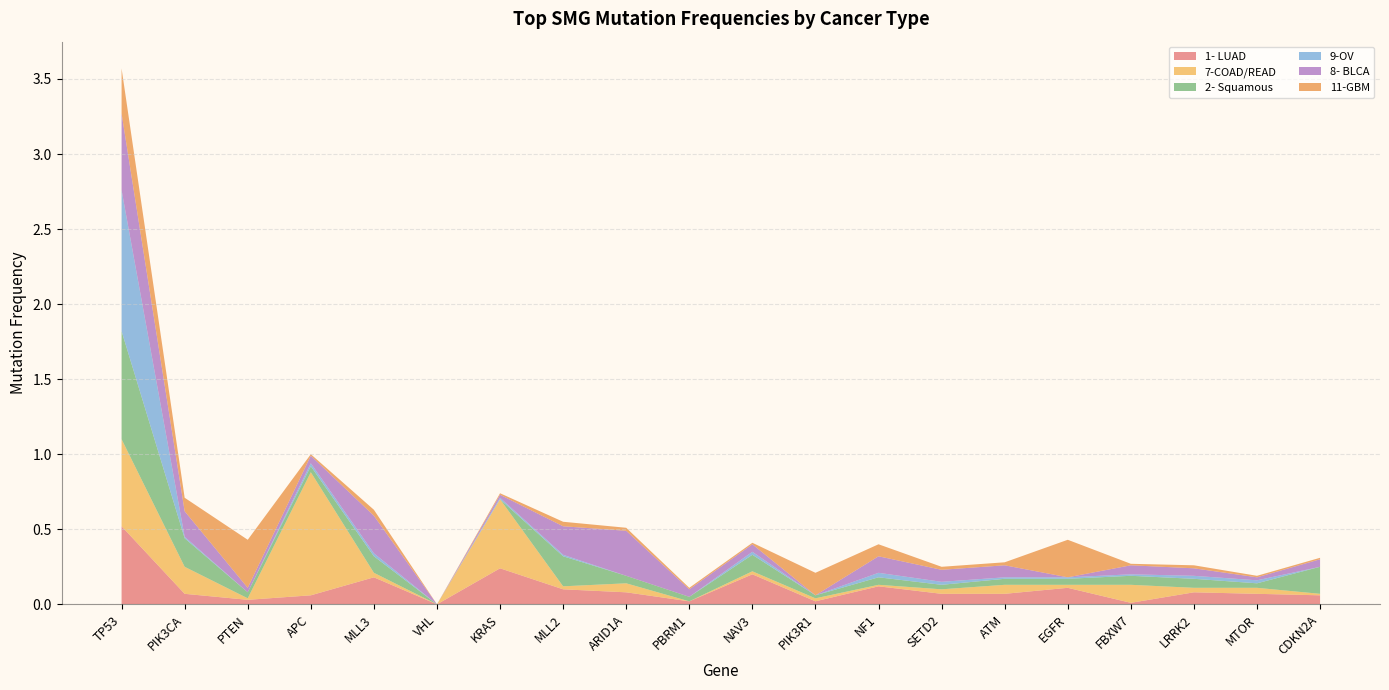

Reading right to left, what are all the values shown in this chart?

1- LUAD: CDKN2A=0.1	MTOR=0.1	LRRK2=0.1	FBXW7=0.0	EGFR=0.1	ATM=0.1	SETD2=0.1	NF1=0.1	PIK3R1=0.0	NAV3=0.2	PBRM1=0.0	ARID1A=0.1	MLL2=0.1	KRAS=0.2	VHL=0.0	MLL3=0.2	APC=0.1	PTEN=0.0	PIK3CA=0.1	TP53=0.5
7-COAD/READ: CDKN2A=0.0	MTOR=0.0	LRRK2=0.0	FBXW7=0.1	EGFR=0.0	ATM=0.1	SETD2=0.0	NF1=0.0	PIK3R1=0.0	NAV3=0.0	PBRM1=0.0	ARID1A=0.1	MLL2=0.0	KRAS=0.5	VHL=0.0	MLL3=0.0	APC=0.8	PTEN=0.0	PIK3CA=0.2	TP53=0.6
2- Squamous: CDKN2A=0.2	MTOR=0.0	LRRK2=0.1	FBXW7=0.1	EGFR=0.0	ATM=0.0	SETD2=0.0	NF1=0.1	PIK3R1=0.0	NAV3=0.1	PBRM1=0.0	ARID1A=0.1	MLL2=0.2	KRAS=0.0	VHL=0.0	MLL3=0.1	APC=0.0	PTEN=0.0	PIK3CA=0.2	TP53=0.7
9-OV: CDKN2A=0.0	MTOR=0.0	LRRK2=0.0	FBXW7=0.0	EGFR=0.0	ATM=0.0	SETD2=0.0	NF1=0.0	PIK3R1=0.0	NAV3=0.0	PBRM1=0.0	ARID1A=0.0	MLL2=0.0	KRAS=0.0	VHL=0.0	MLL3=0.0	APC=0.0	PTEN=0.0	PIK3CA=0.0	TP53=0.9
8- BLCA: CDKN2A=0.1	MTOR=0.0	LRRK2=0.1	FBXW7=0.1	EGFR=0.0	ATM=0.1	SETD2=0.1	NF1=0.1	PIK3R1=0.0	NAV3=0.1	PBRM1=0.1	ARID1A=0.3	MLL2=0.2	KRAS=0.0	VHL=0.0	MLL3=0.2	APC=0.1	PTEN=0.0	PIK3CA=0.2	TP53=0.5
11-GBM: CDKN2A=0.0	MTOR=0.0	LRRK2=0.0	FBXW7=0.0	EGFR=0.2	ATM=0.0	SETD2=0.0	NF1=0.1	PIK3R1=0.1	NAV3=0.0	PBRM1=0.0	ARID1A=0.0	MLL2=0.0	KRAS=0.0	VHL=0.0	MLL3=0.0	APC=0.0	PTEN=0.3	PIK3CA=0.1	TP53=0.3